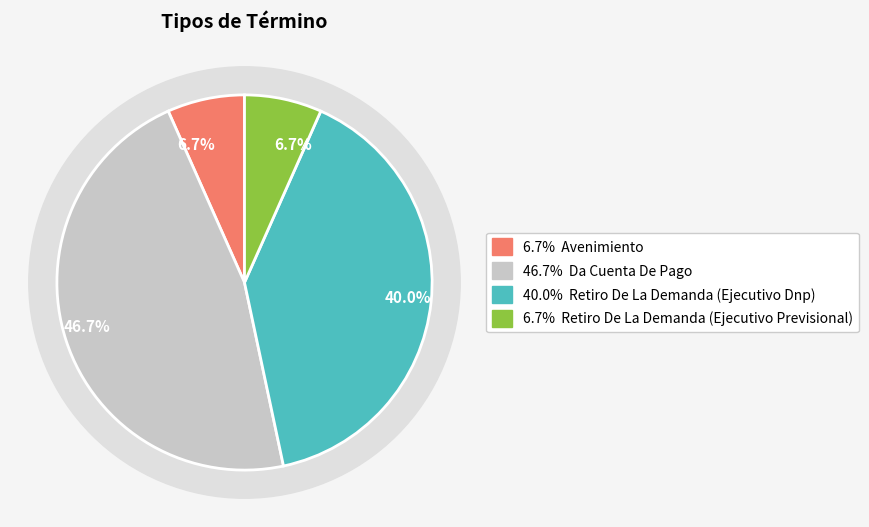

Is it true that Retiro De La Demanda (Ejecutivo Dnp) is 40% of the pie?

True